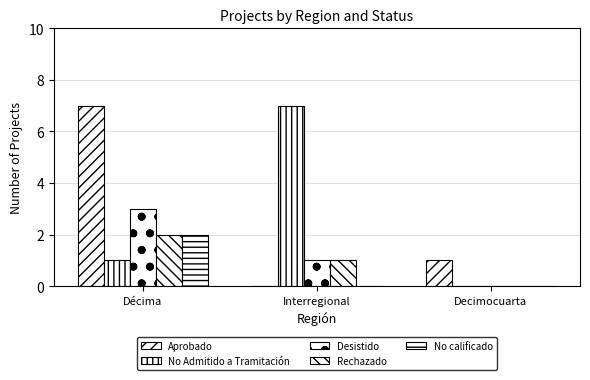

What is the difference between the maximum and second lowest values in the No calificado series?

2